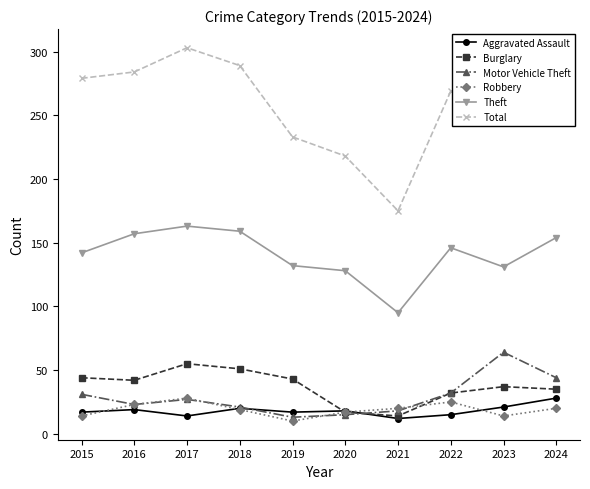

True or false: Theft and Total cross at least once.

False